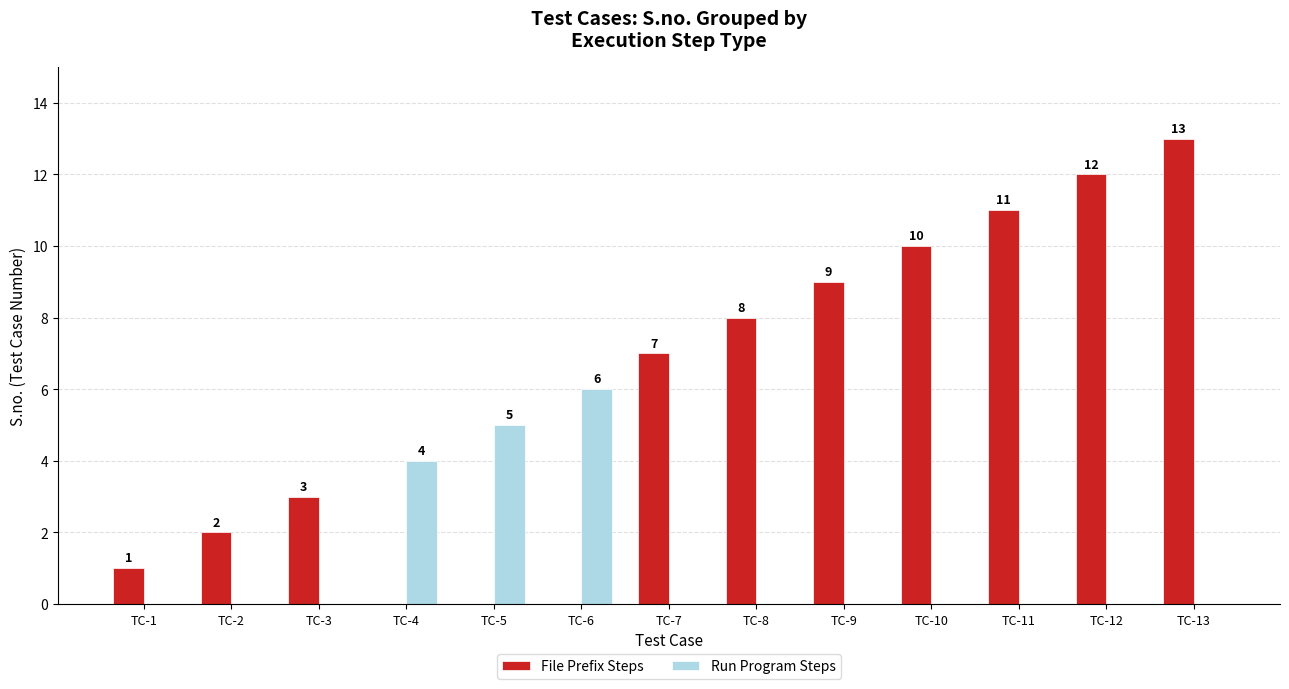

How many groups of bars are there?

13